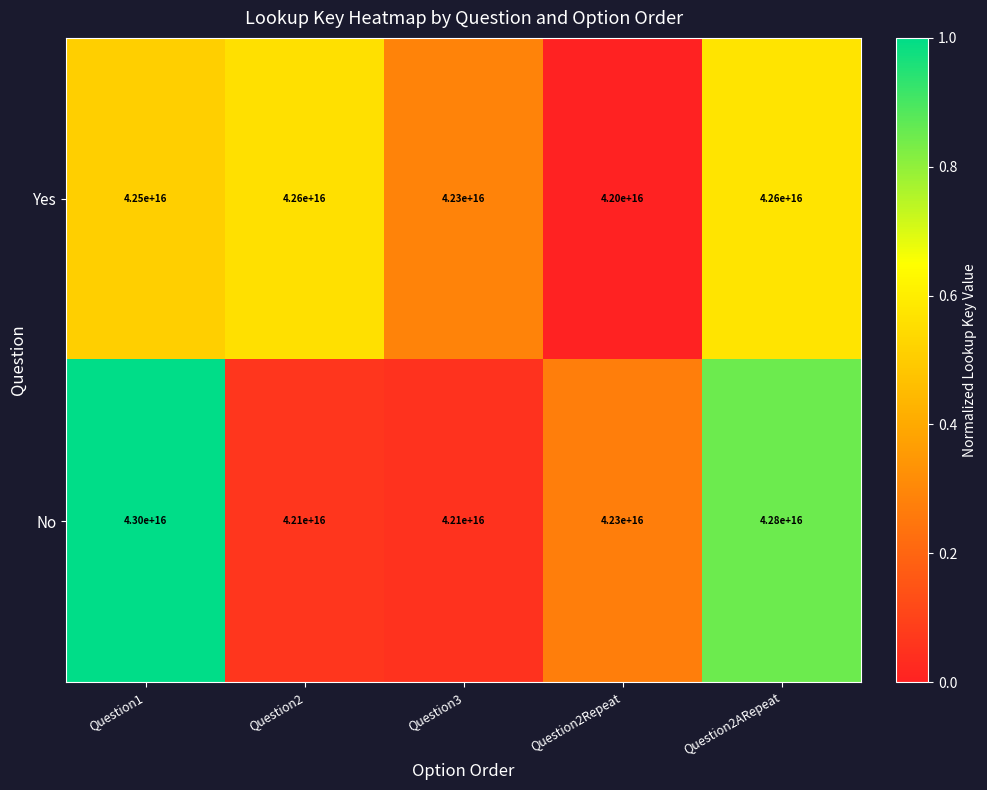

The Yes series shows 20277357106574736 at Question1. True or false?

False